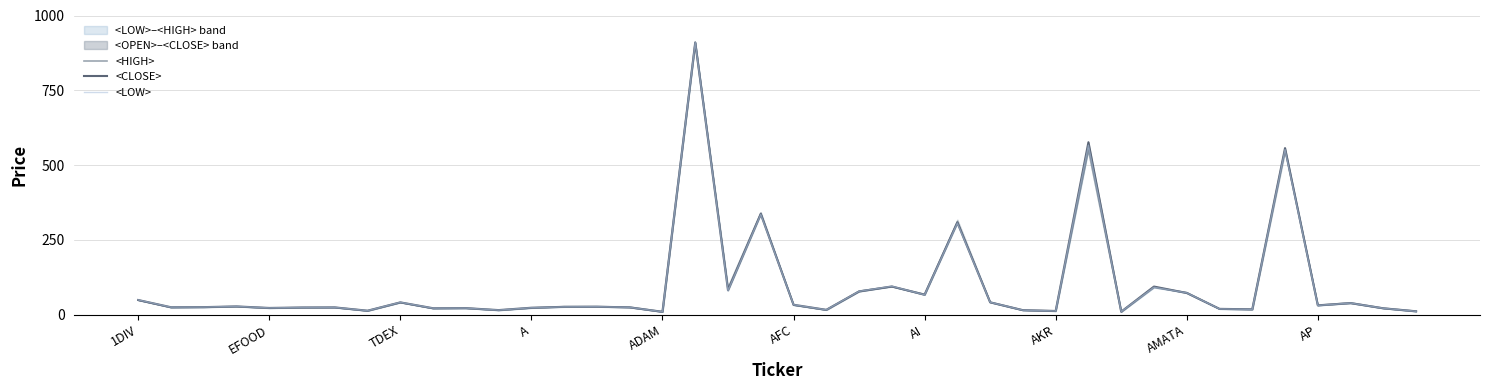

Which series changed the most between EFOOD and 25?

<HIGH>